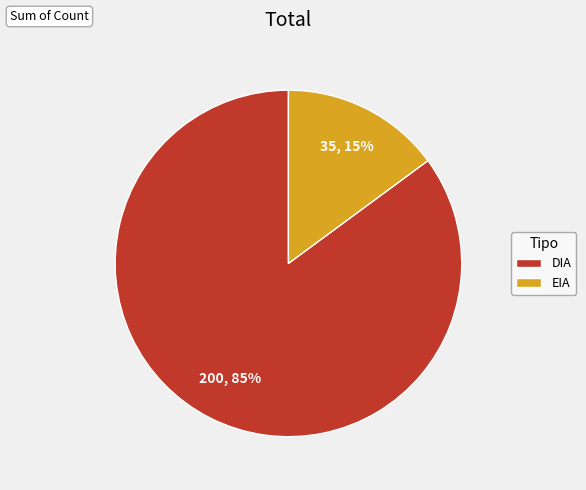

To the nearest percent, what portion does DIA represent?

85%